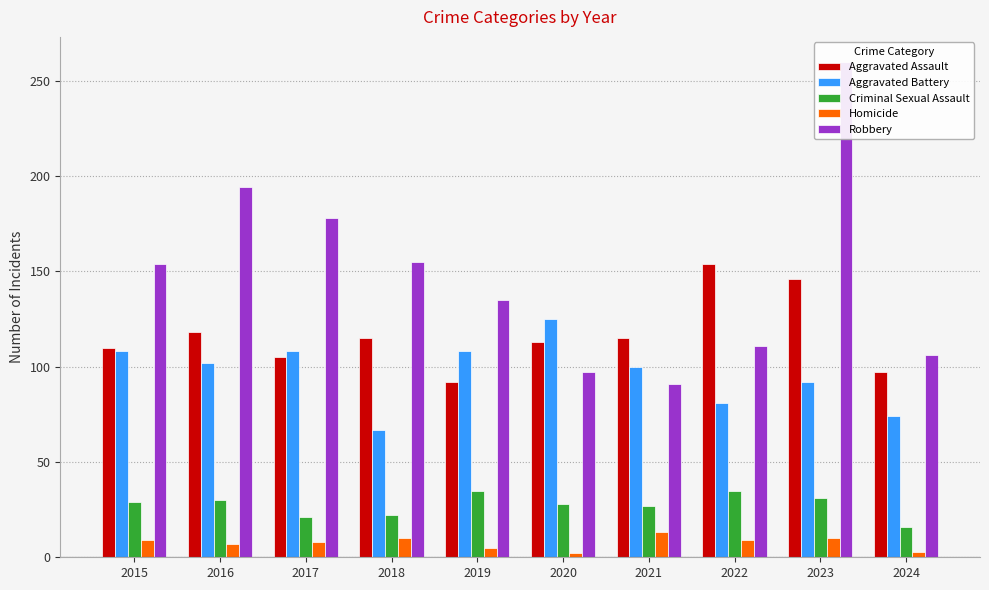

What is the average value of the Aggravated Battery series?

96